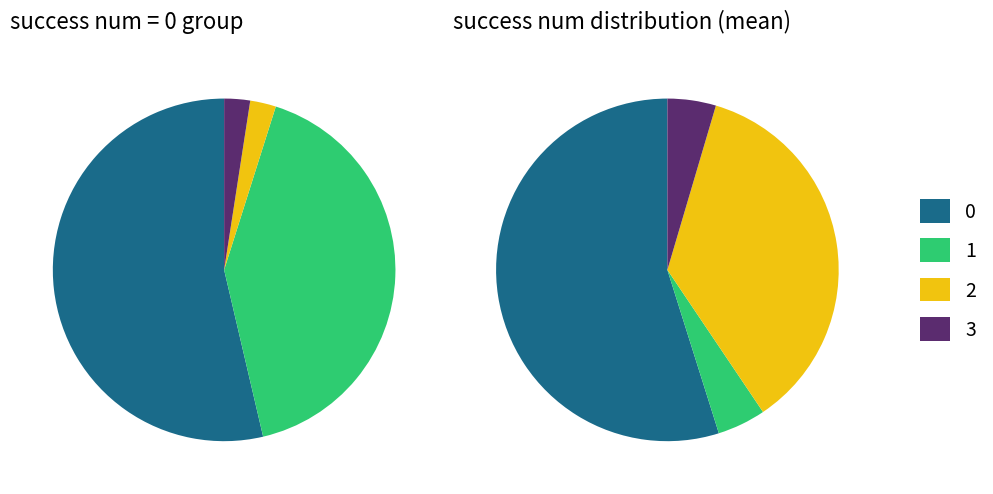

Do 1 and 0 together represent more than half of the pie?

Yes